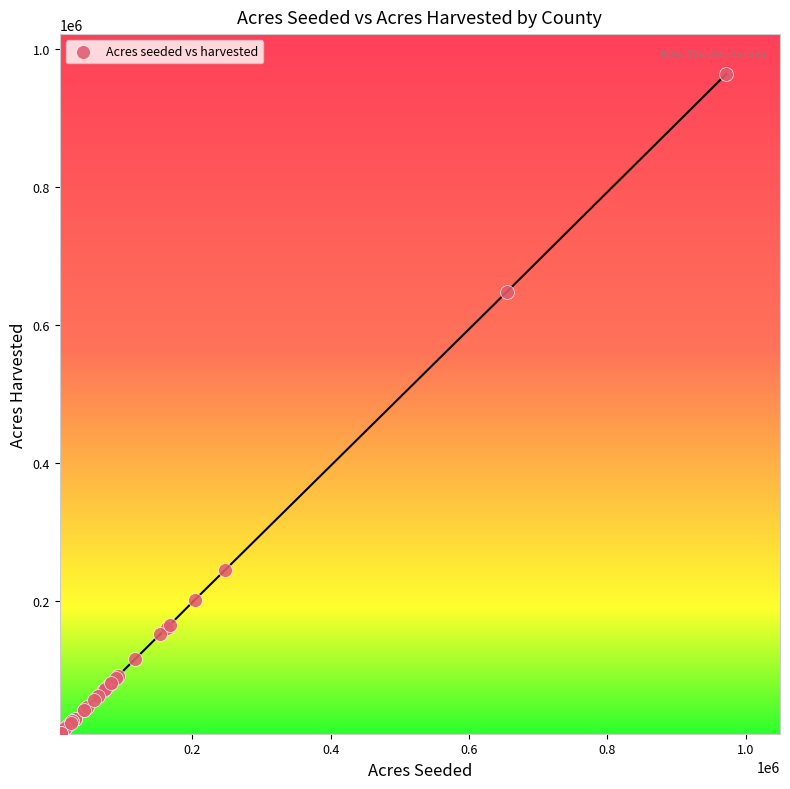

What Y value in the scatter plot is closest to 486909?

648301